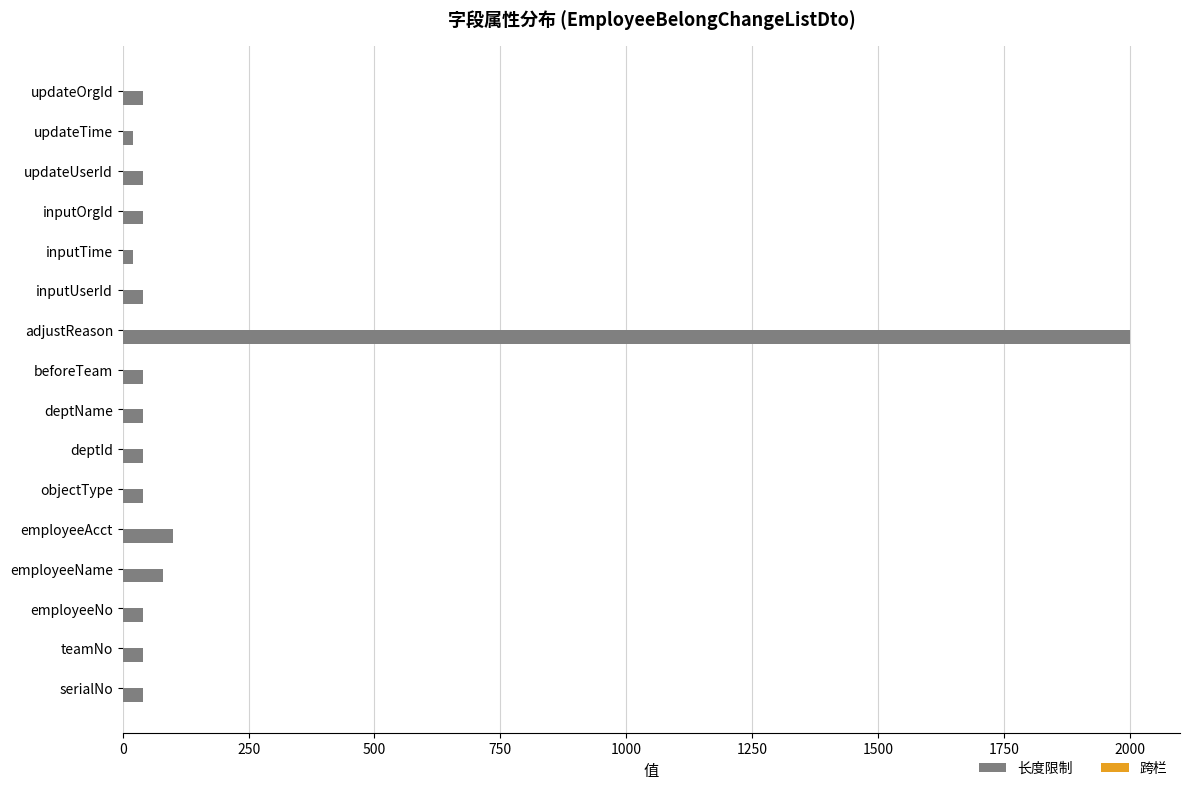

Which category has the highest value across all series?

adjustReason